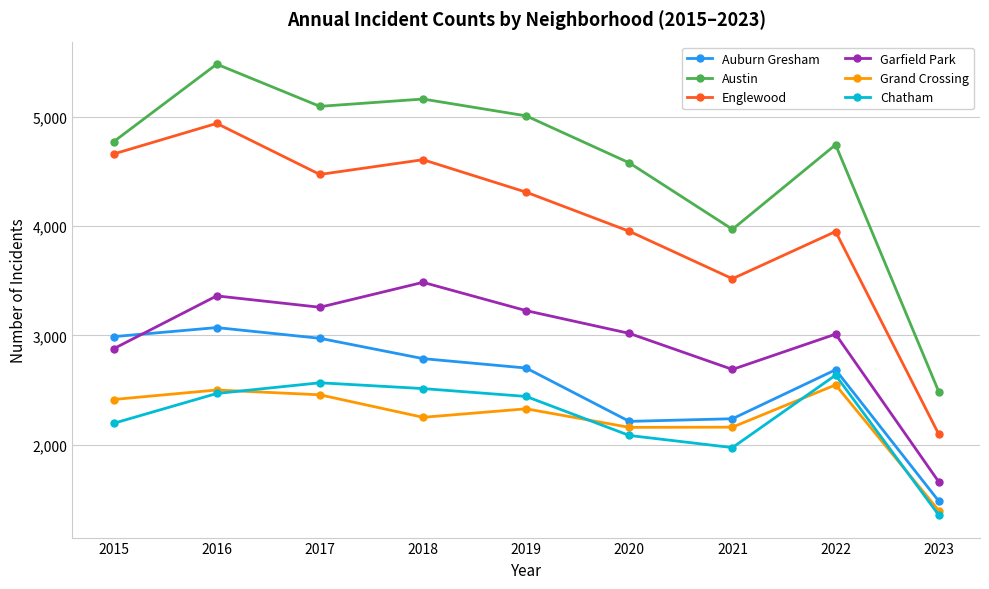

Is the value of Garfield Park at 2016 greater than the value of Auburn Gresham at 2015?

Yes